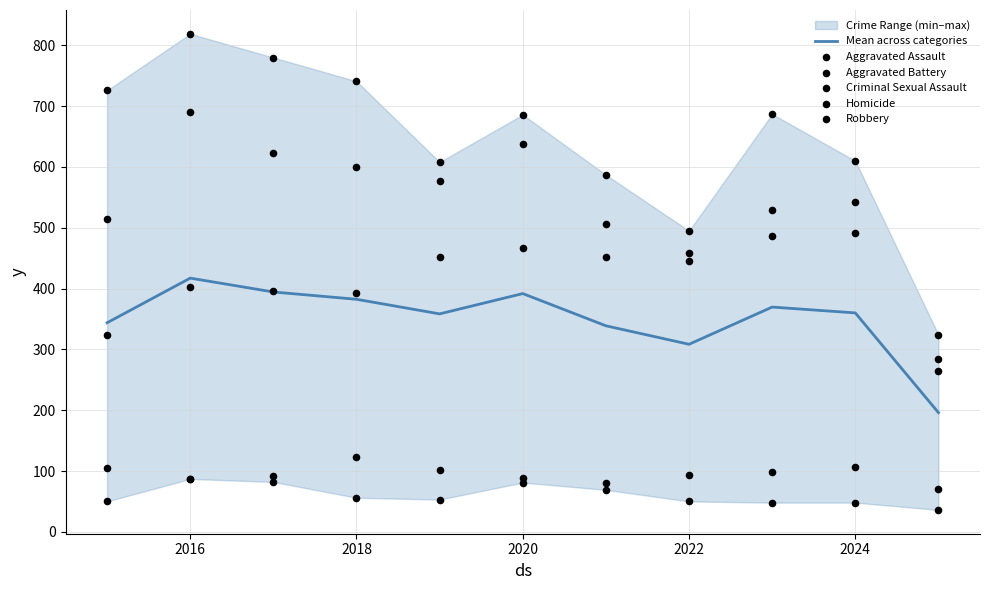

At which category is the sum across all series the highest?

2016